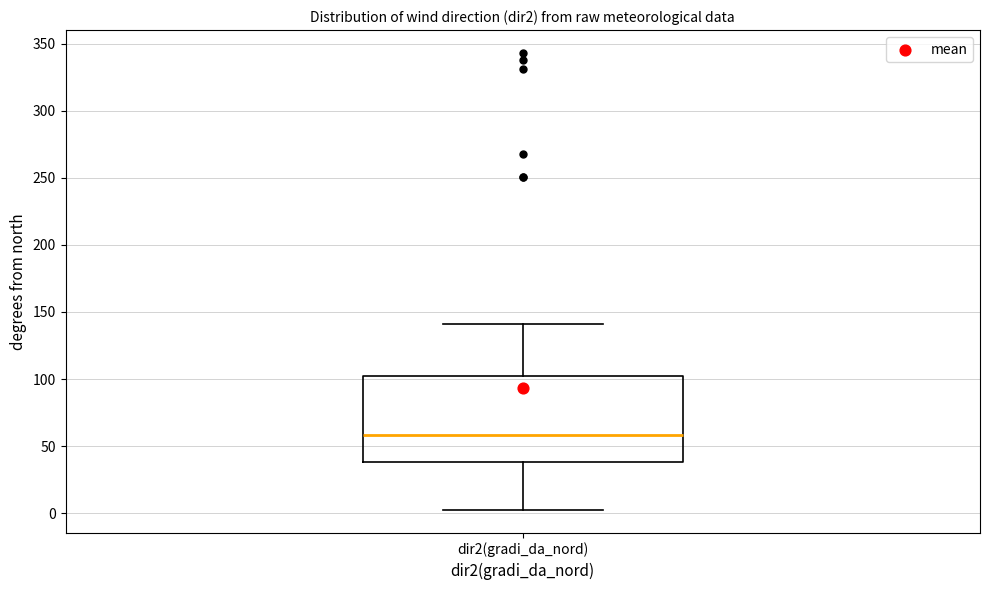

Read this box plot against the y-axis: the position of the median line, the range covered by the box, and the ends of both whiskers. The values are not printed on the chart, so give them approximately, as read against the axis.

median 60, box 40 to 100, whiskers 0 to 140